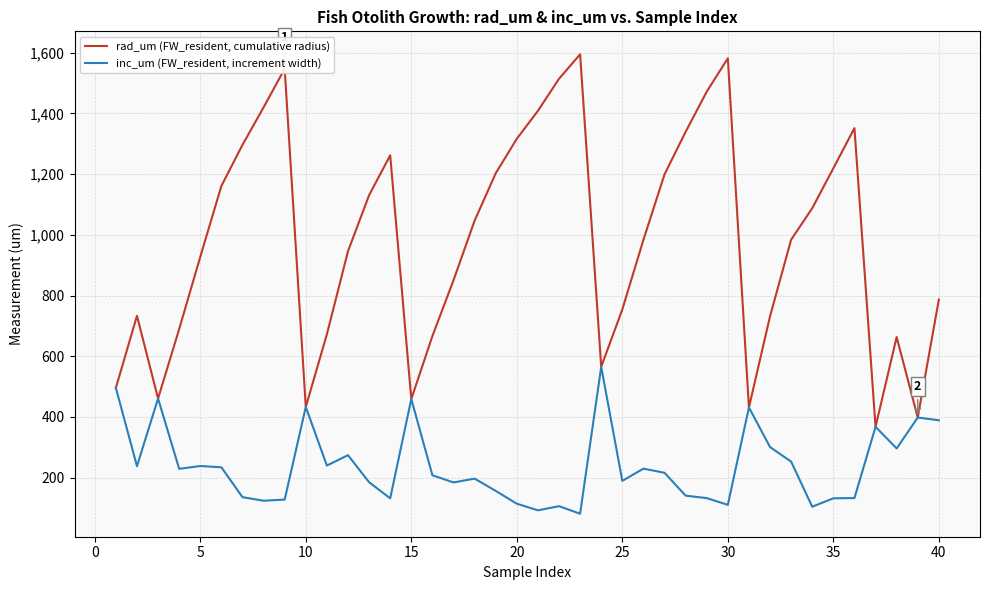

Rank the series by their maximum value, from highest to lowest.

rad_um (FW_resident, cumulative radius), inc_um (FW_resident, increment width)